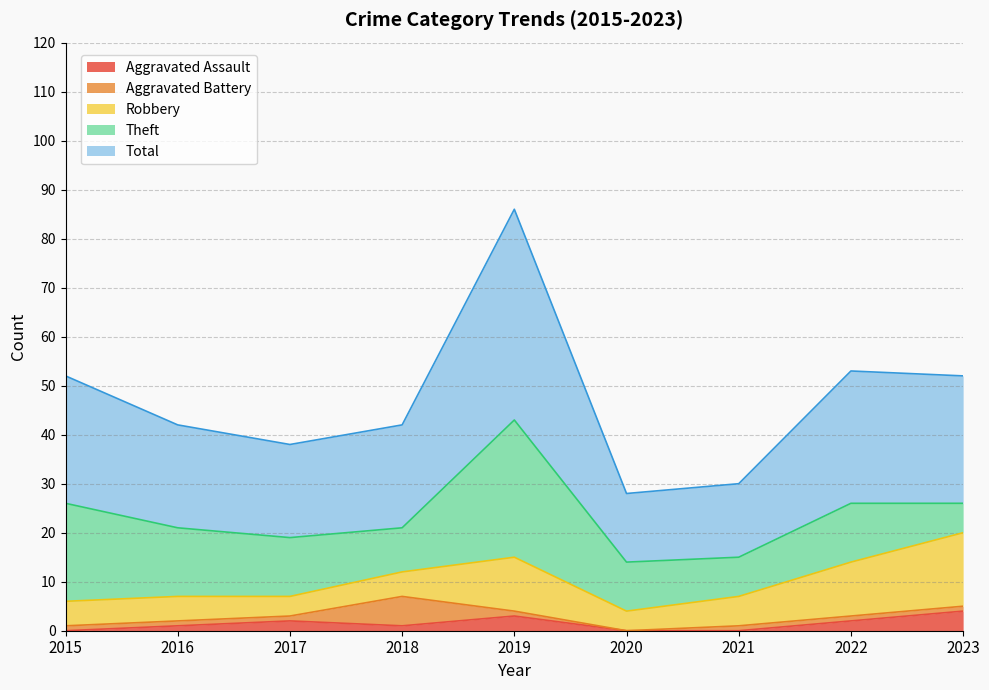

True or false: Robbery and Aggravated Assault cross at least once.

False